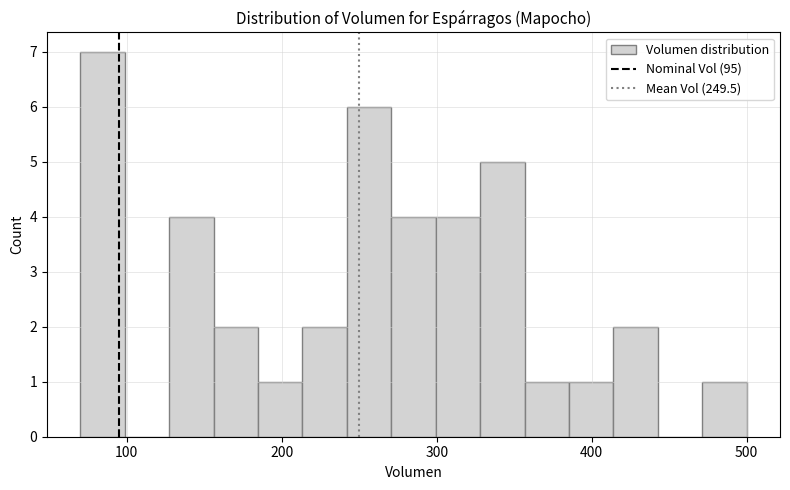

Read against the x-axis, roughly where is the centre of the tallest bar?

80